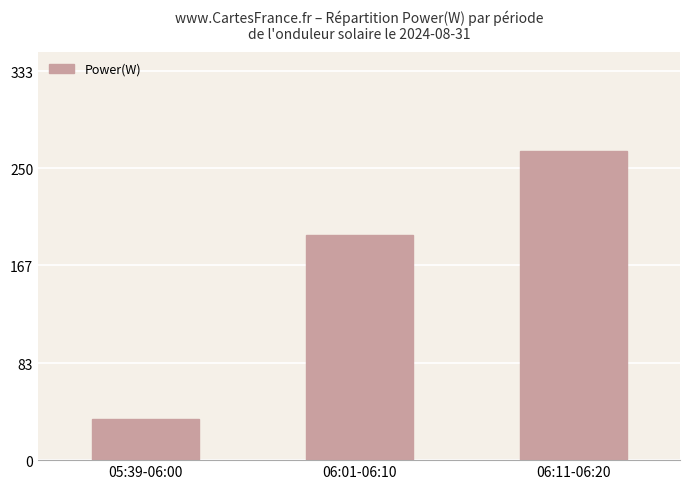

What is the greatest value displayed?

265